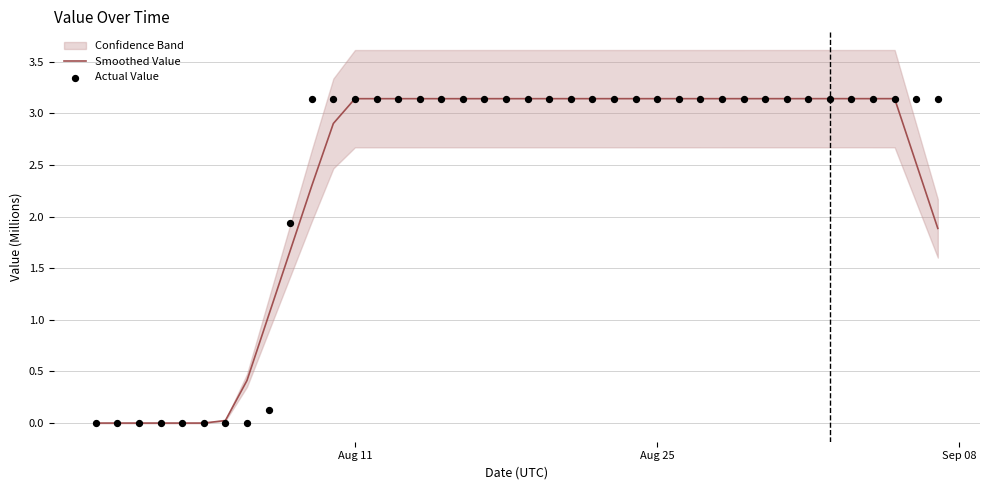

At which label does Smoothed Value first exceed 3?

Aug 11